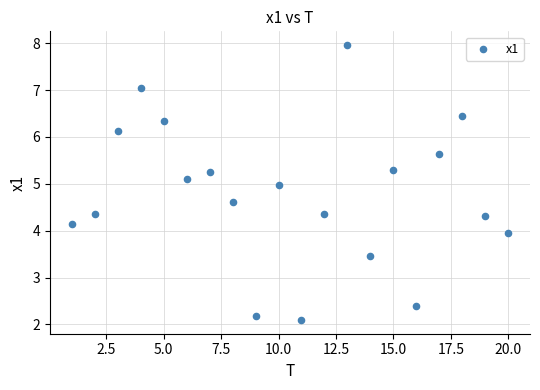

What is the range of X values (max minus min)?

19.0